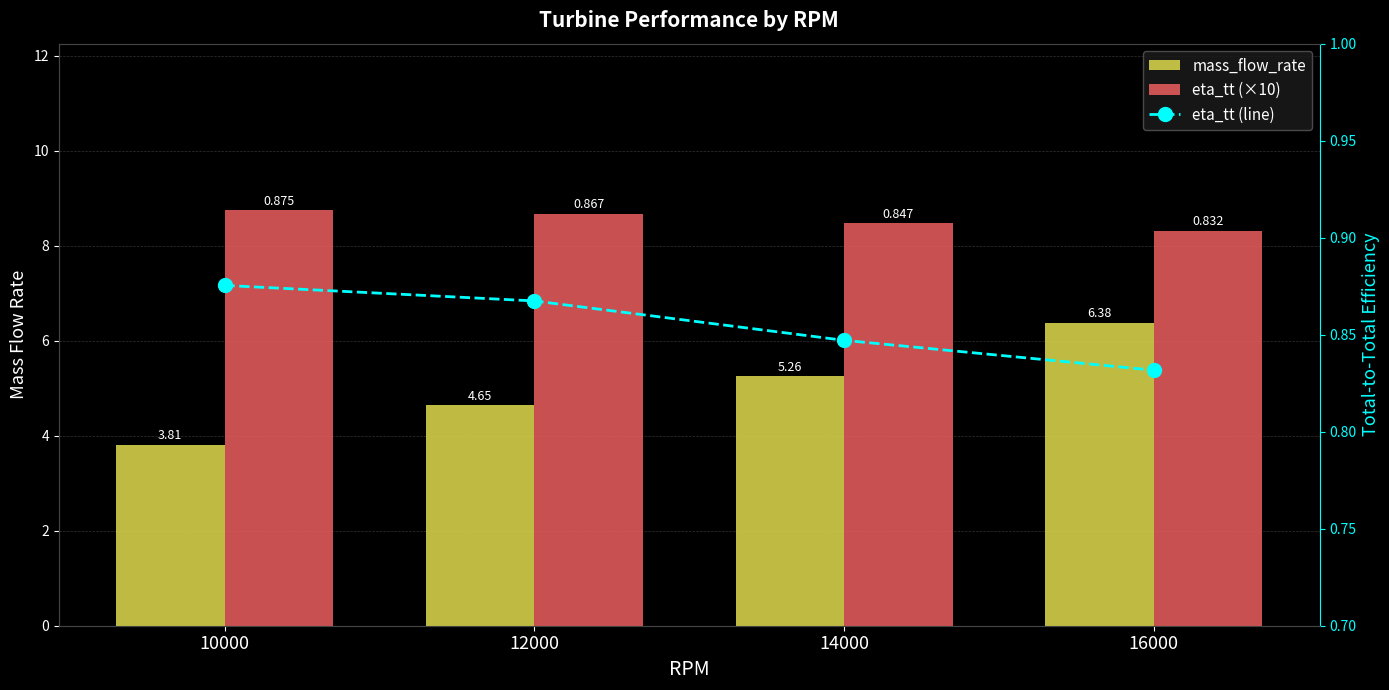

How many eta_tt (line) values are between 0 and 1?

4